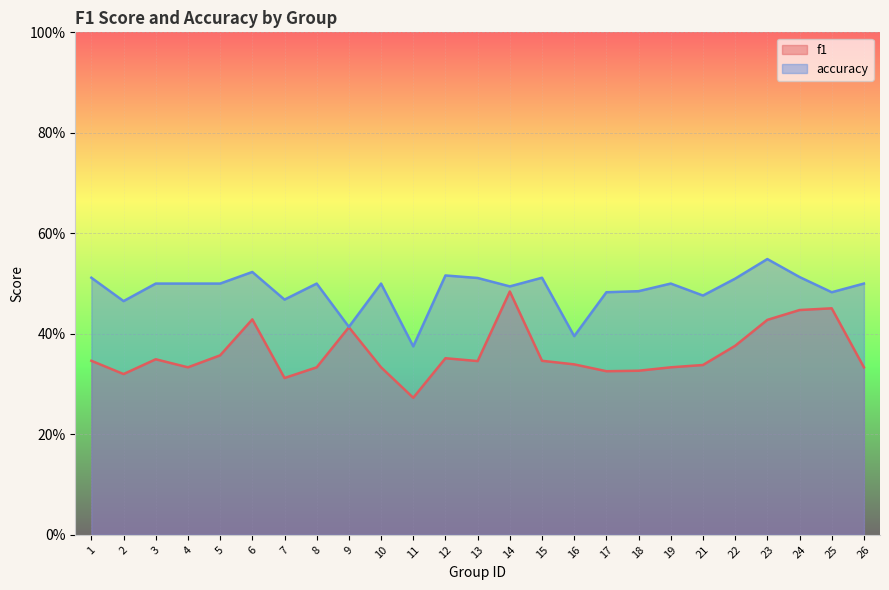

True or false: f1 and accuracy cross at least once.

False